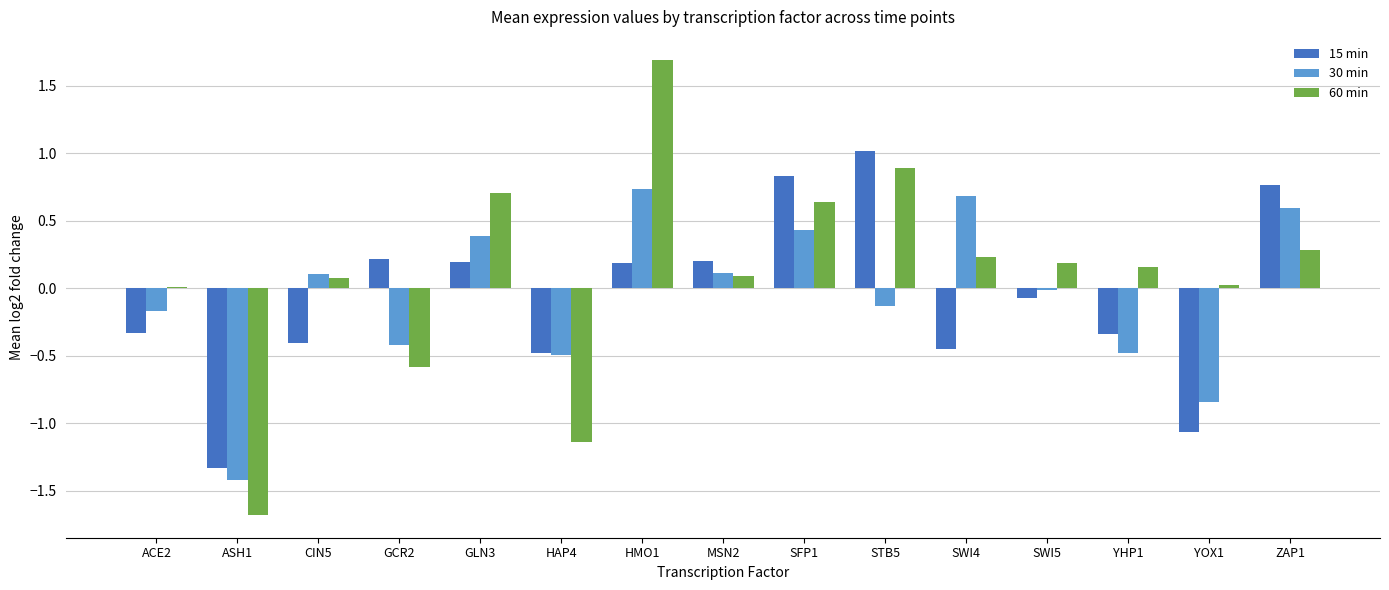

Is it true that 60 min equals 0.2 at SWI5?

True